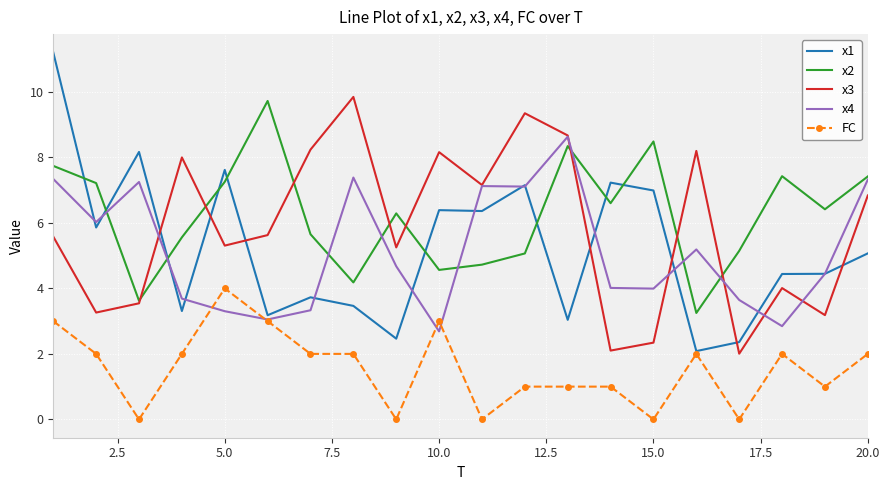

True or false: x3 and FC intersect in this chart.

False